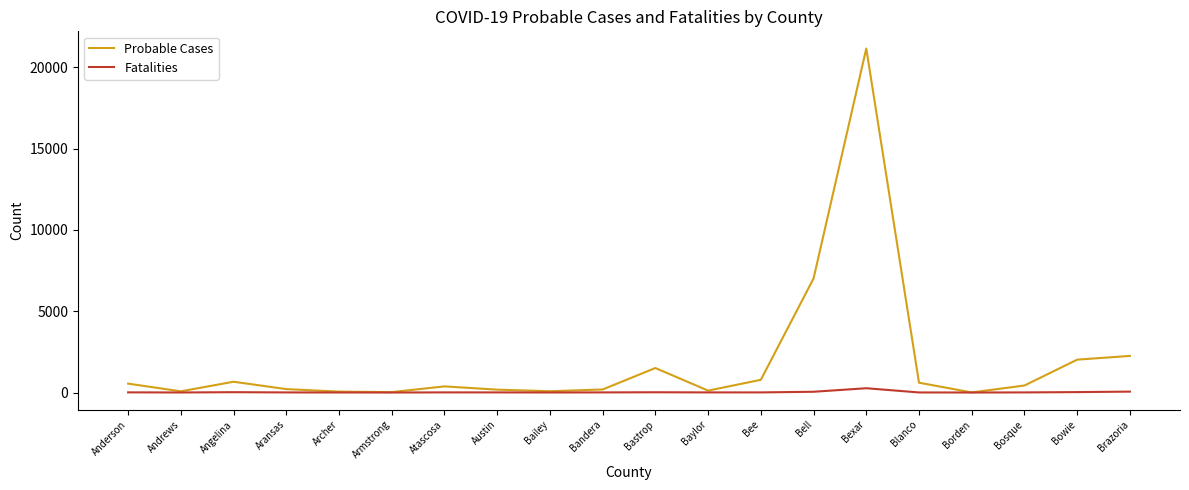

Where is the first local minimum for Probable Cases?

Andrews